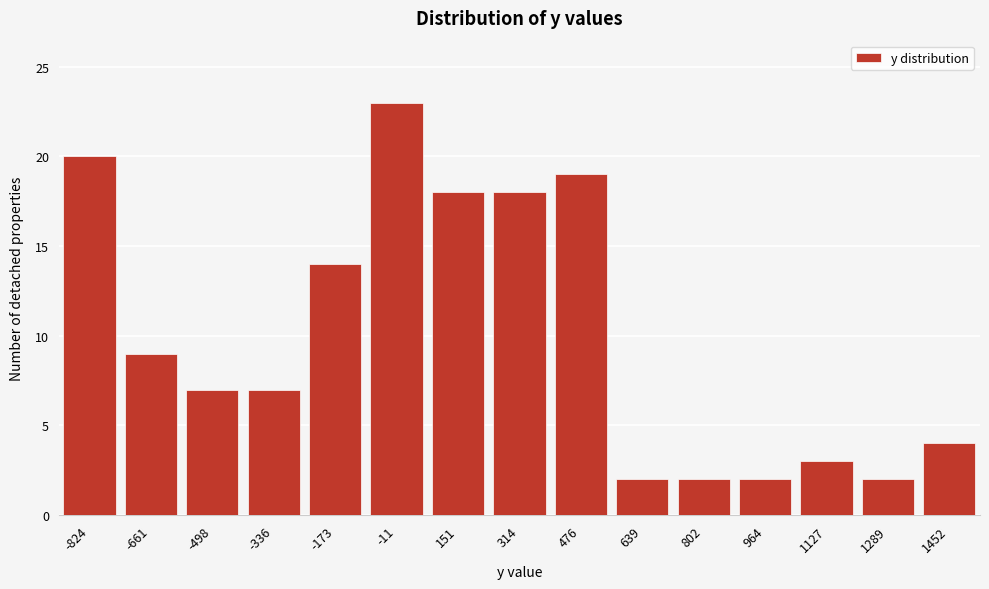

Reading left to right, extract all data points from this chart.

-824=20	-661=9	-498=7	-336=7	-173=14	-11=23	151=18	314=18	476=19	639=2	802=2	964=2	1127=3	1289=2	1452=4